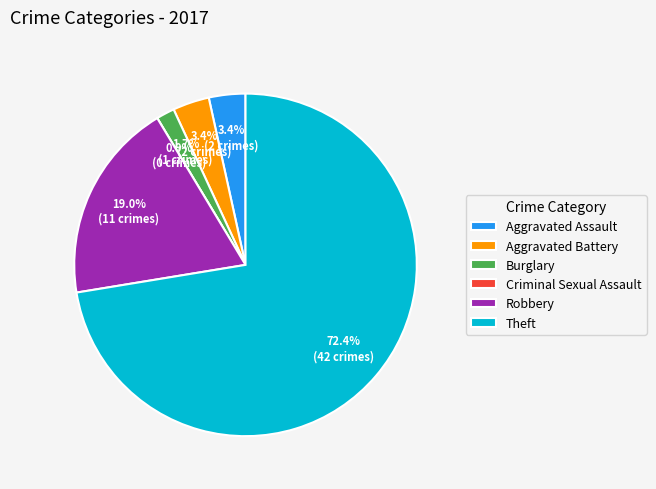

Is there a majority slice in this chart?

Yes